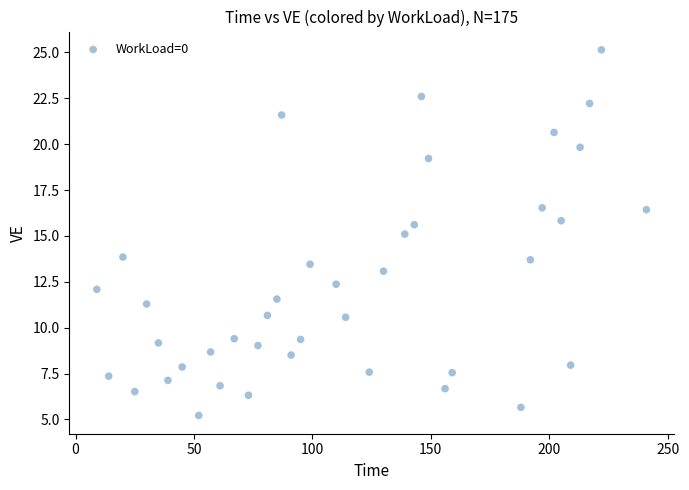

What is the range of Y values (max minus min)?

19.9